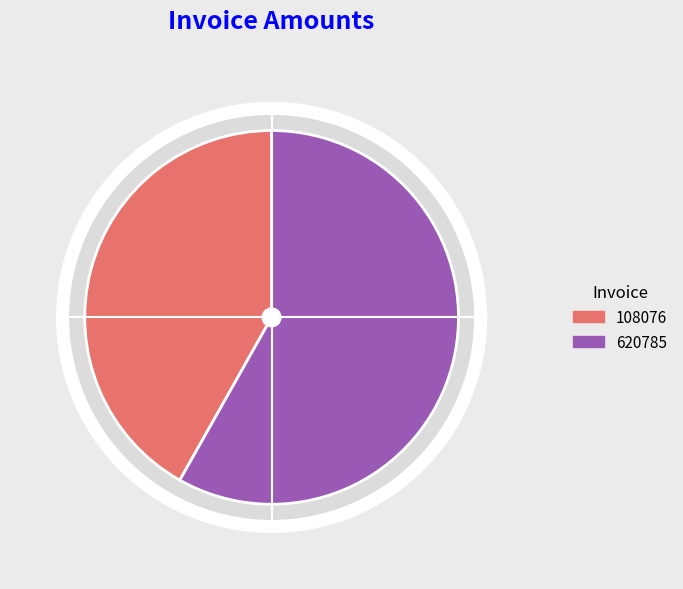

Between 108076 and 620785, which is larger?

620785